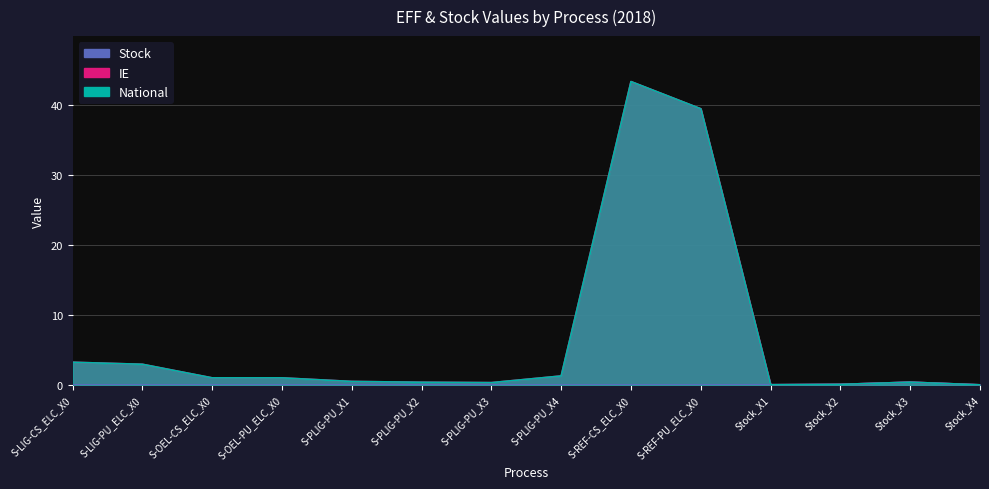

What is the label of the 13th point from the left?

Stock_X3